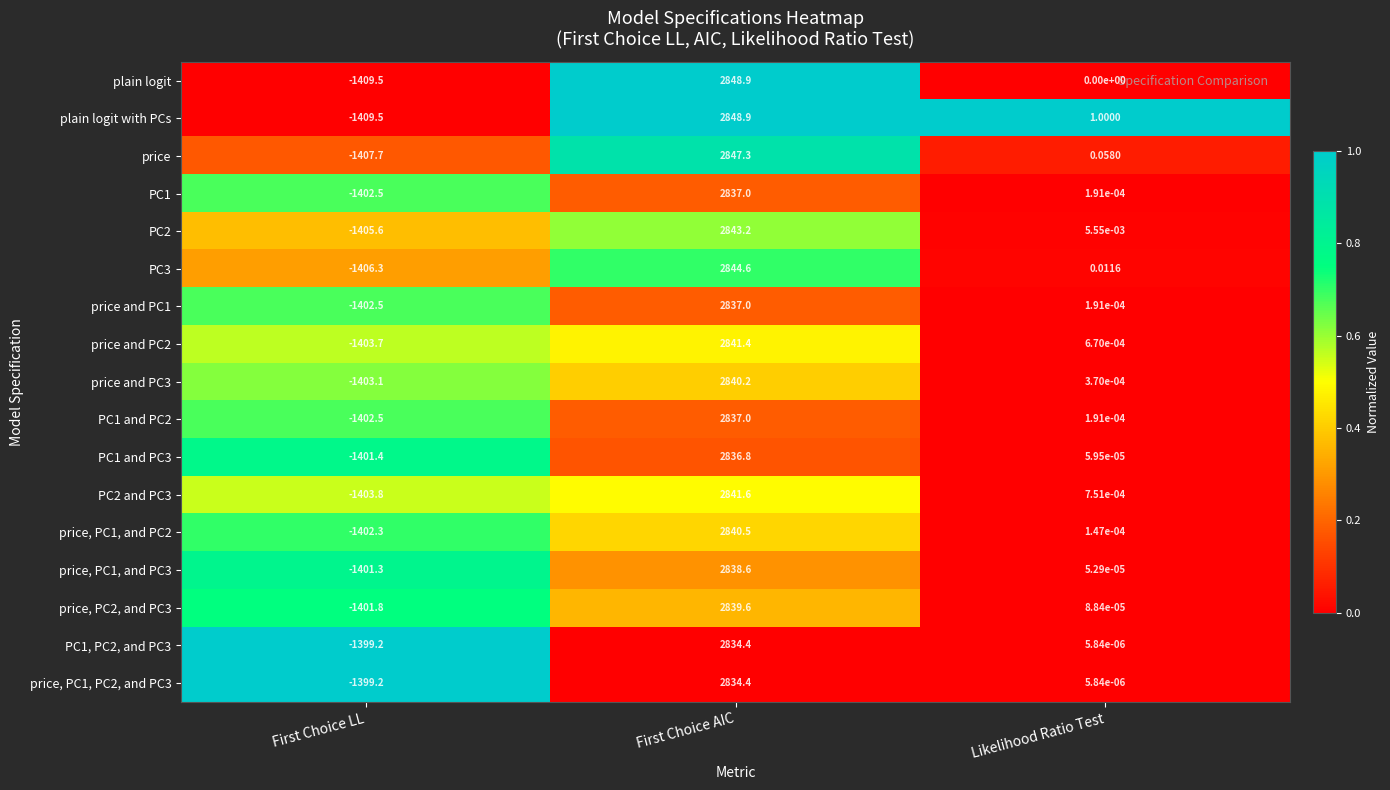

Rank the categories by price, PC1, and PC3 value from highest to lowest.

First Choice AIC, Likelihood Ratio Test, First Choice LL